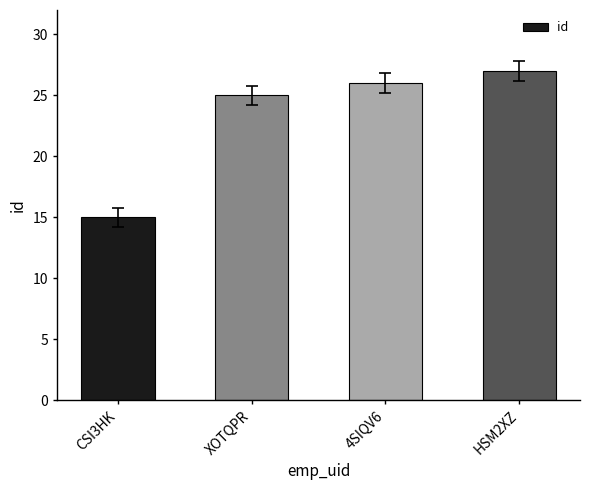

What position from the left is HSM2XZ?

4